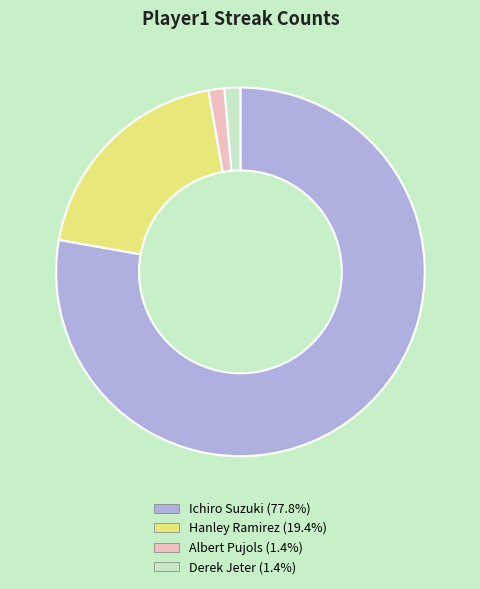

Between Hanley Ramirez and Ichiro Suzuki, which is larger?

Ichiro Suzuki